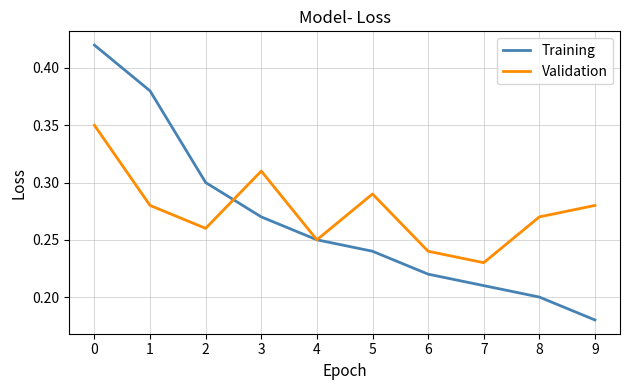

After their last crossing, which series has the higher values: Validation or Training?

Validation